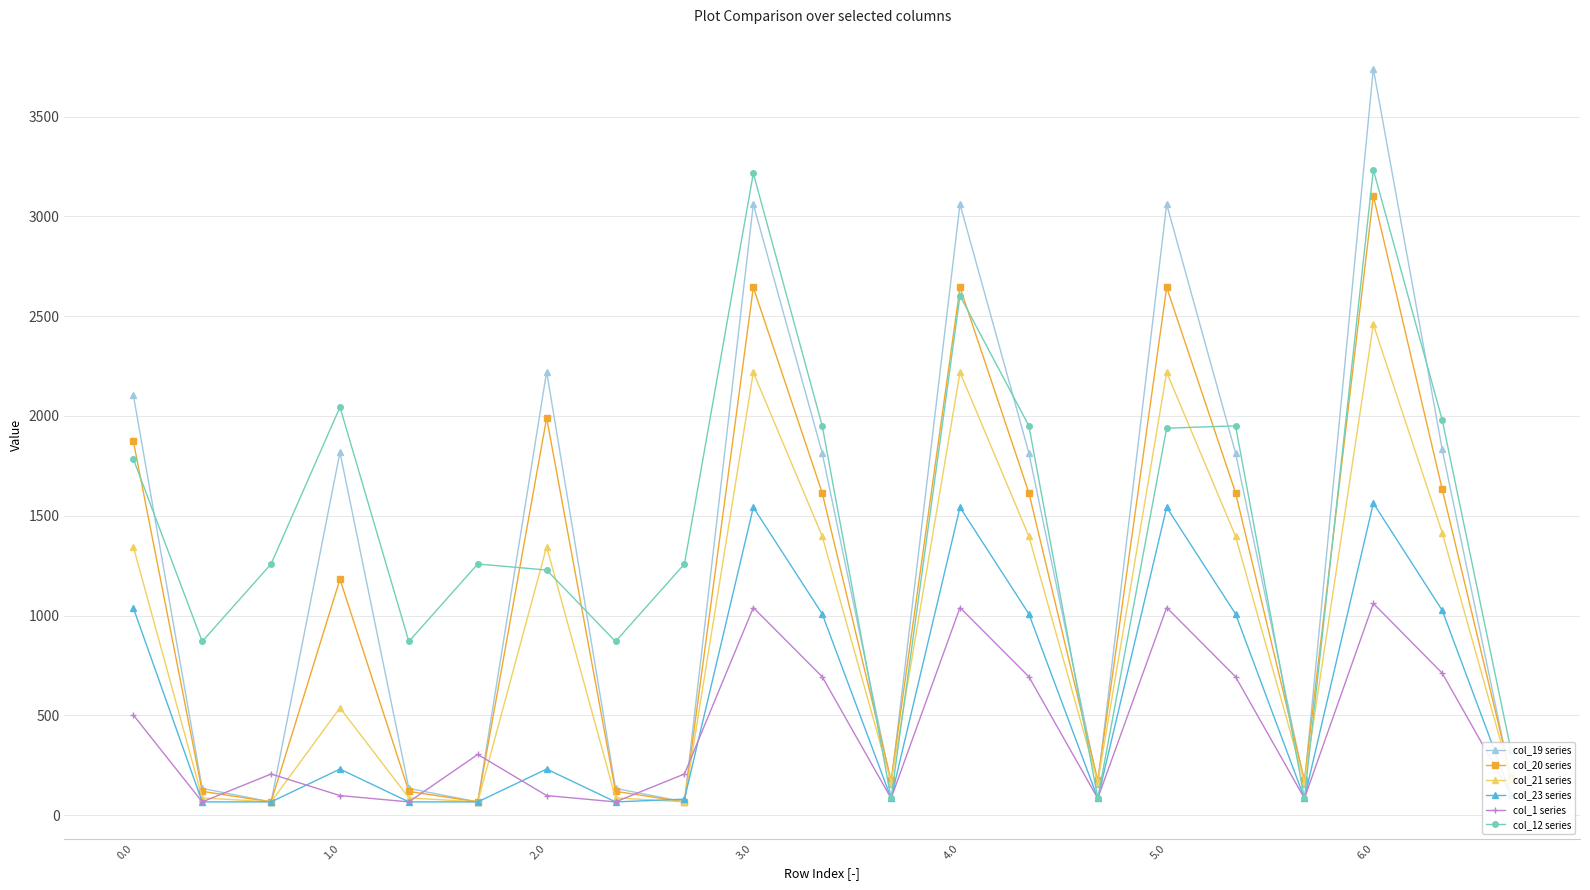

At how many categories does at least one series exceed 2172?

5